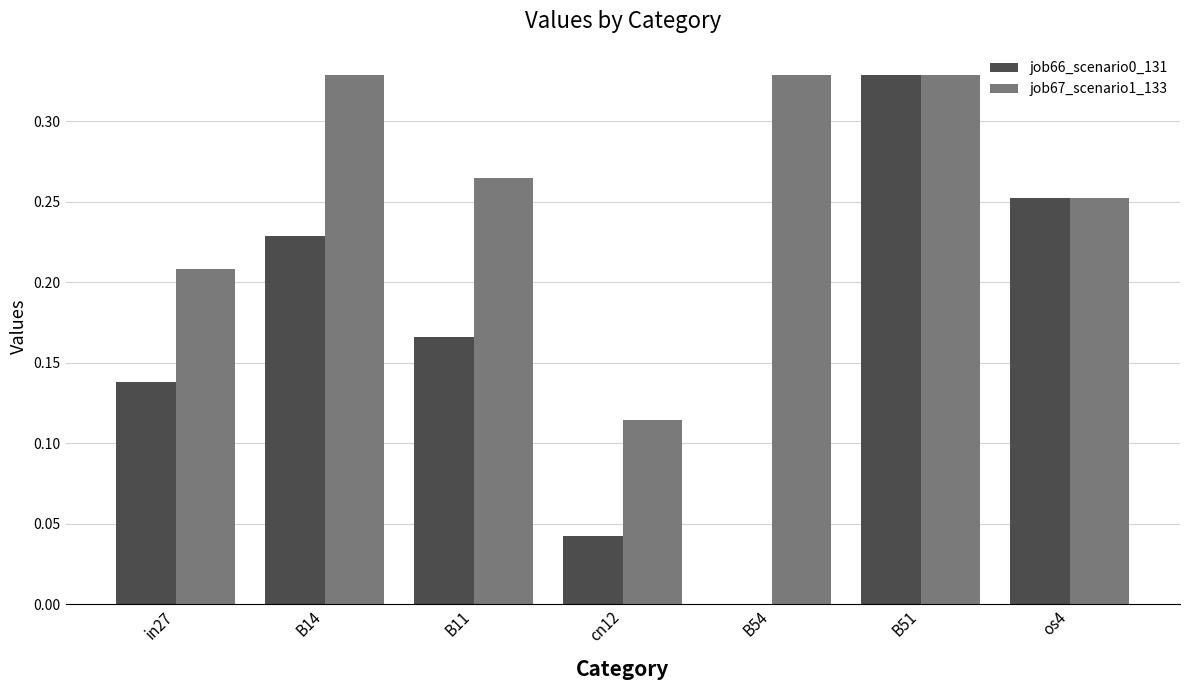

What is the sum of all job66_scenario0_131 values?

1.2